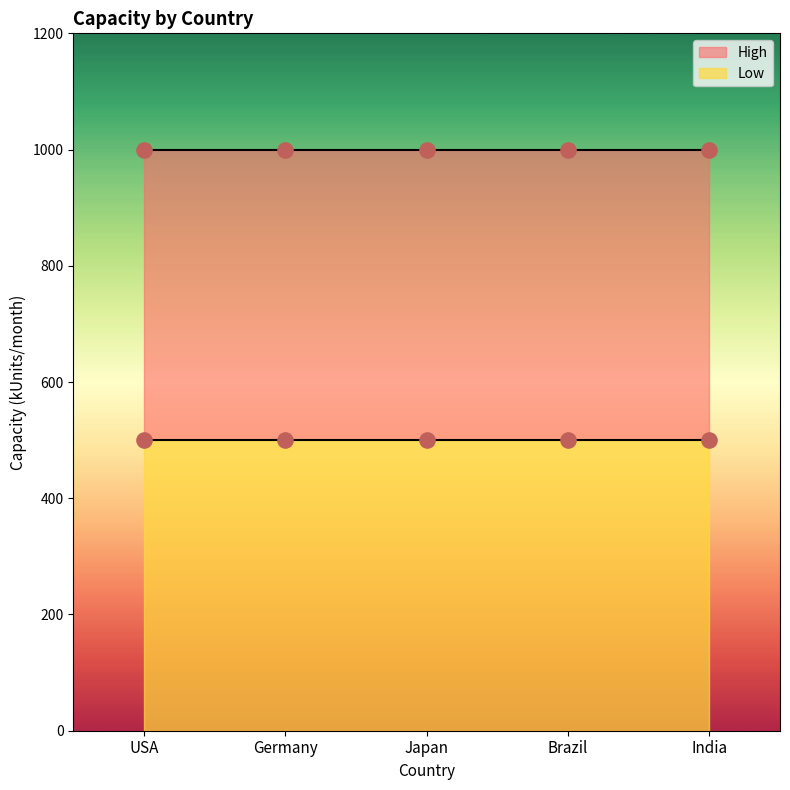

What are all the series names shown in the legend?

Low, High